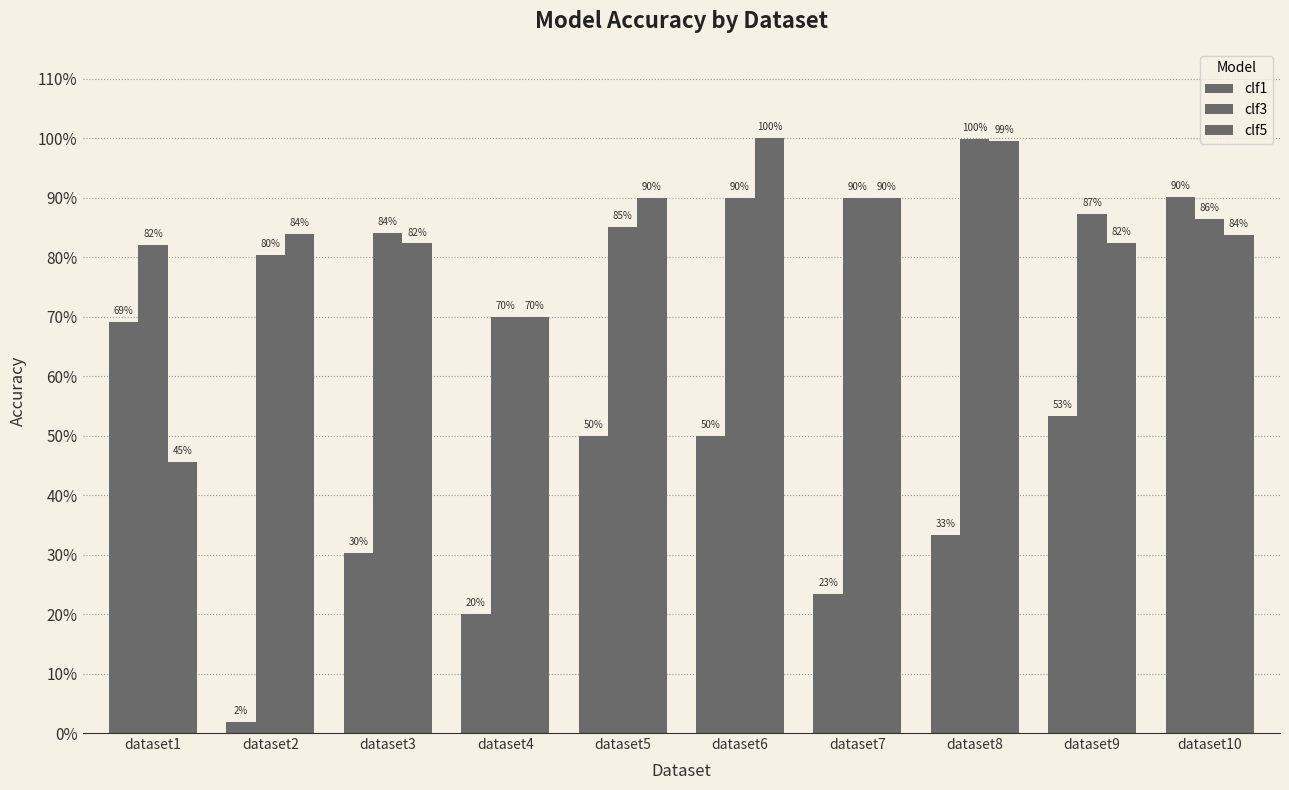

What is the value of the clf3 bar at the 6th from the left?

0.9